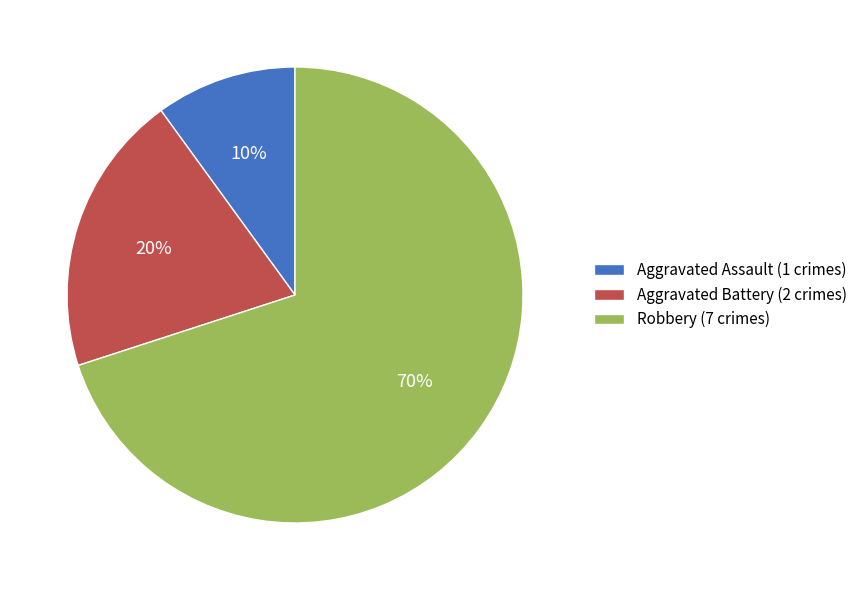

Which has a higher value, Robbery or Aggravated Assault?

Robbery